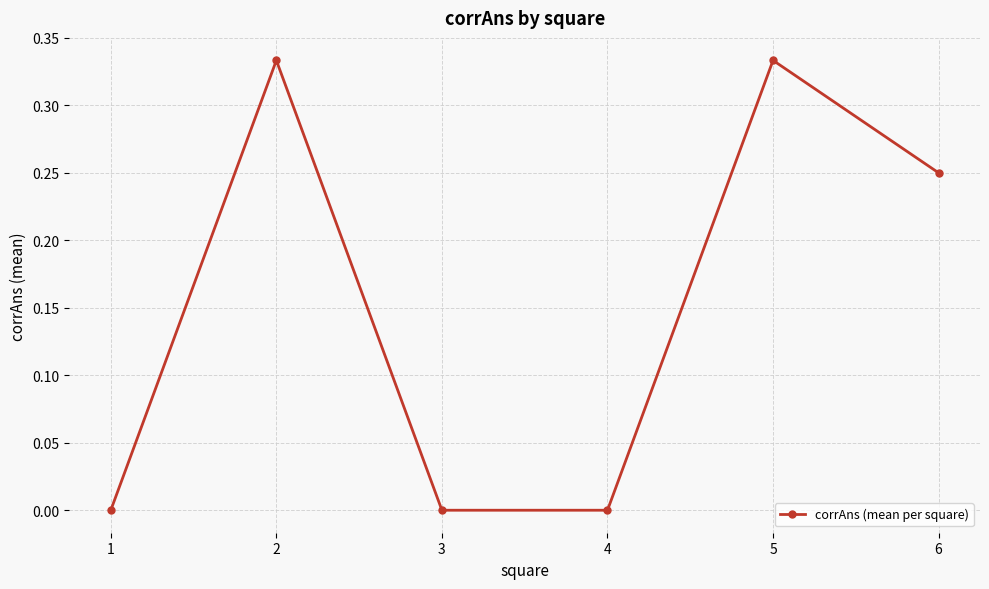

At which category does the data reach its first local peak?

2